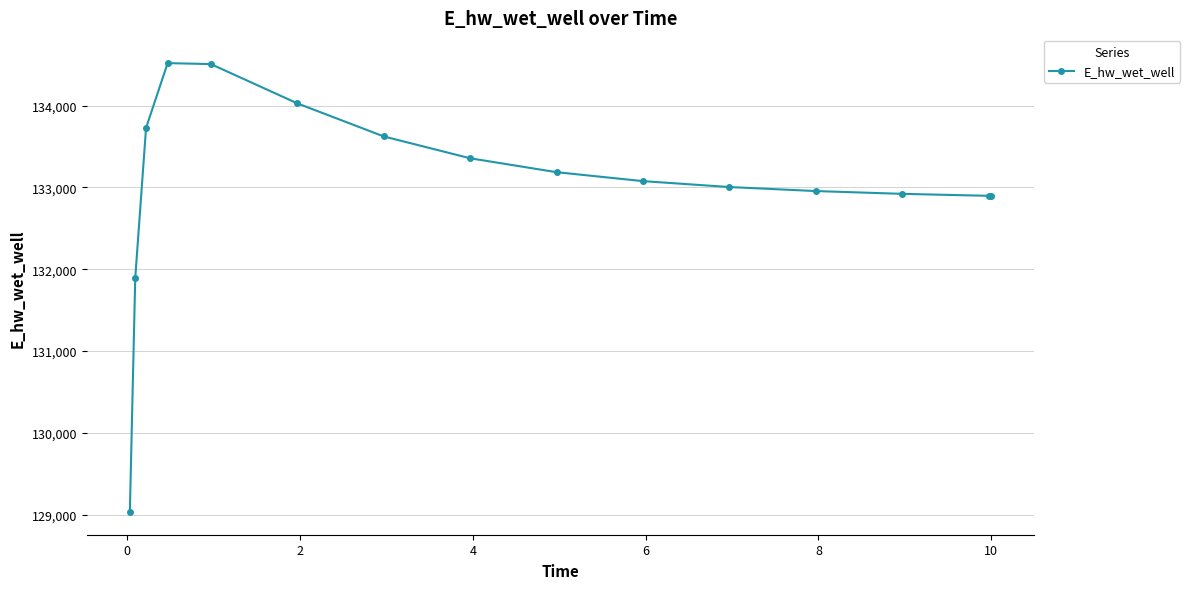

True or false: there are more than 0 points higher than both neighbors.

True